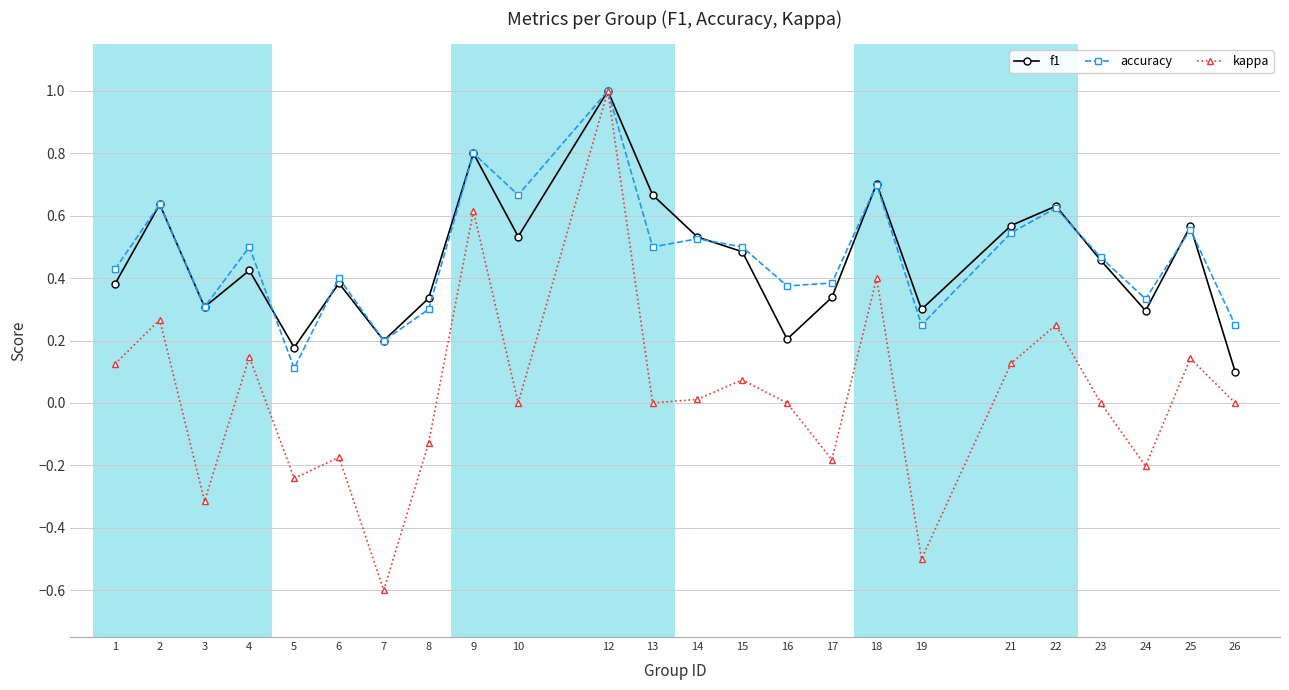

How many distinct data groups are displayed?

3